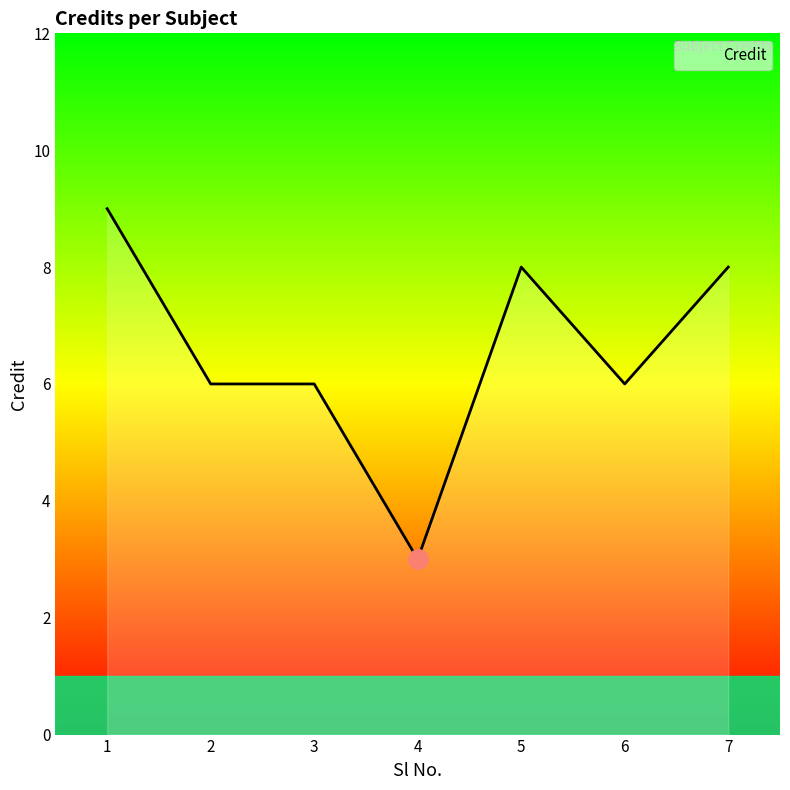

True or false: the data shows 3 at 6.

False